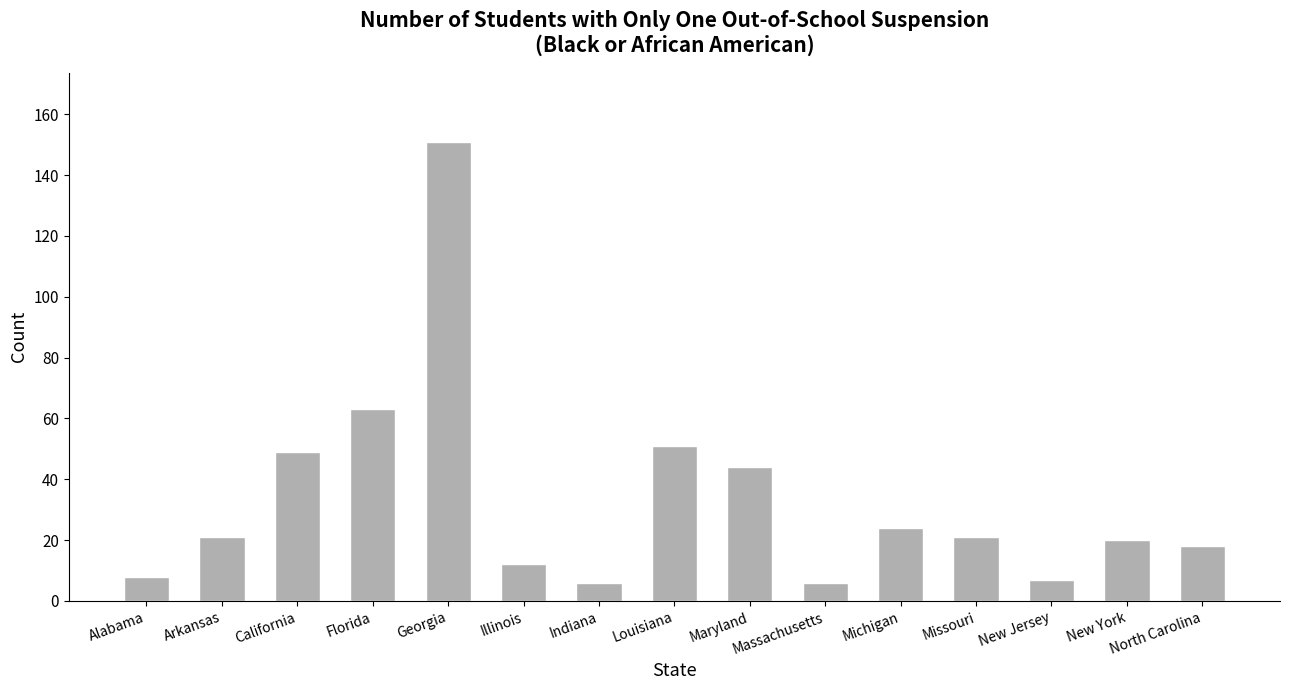

How many categories are shown in the chart?

15